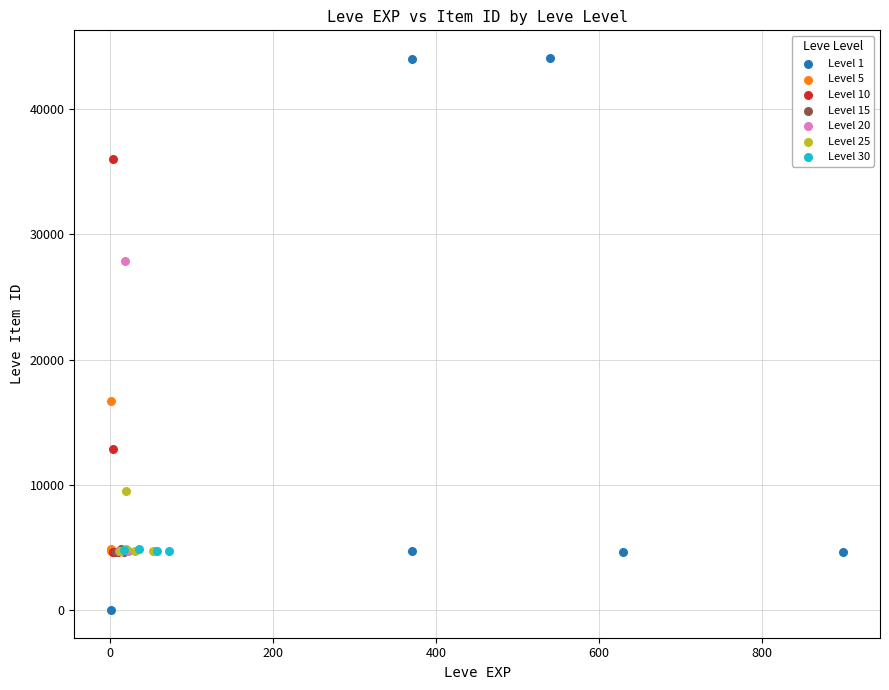

What are all the series names shown in the legend?

Level 1, Level 5, Level 10, Level 15, Level 20, Level 25, Level 30